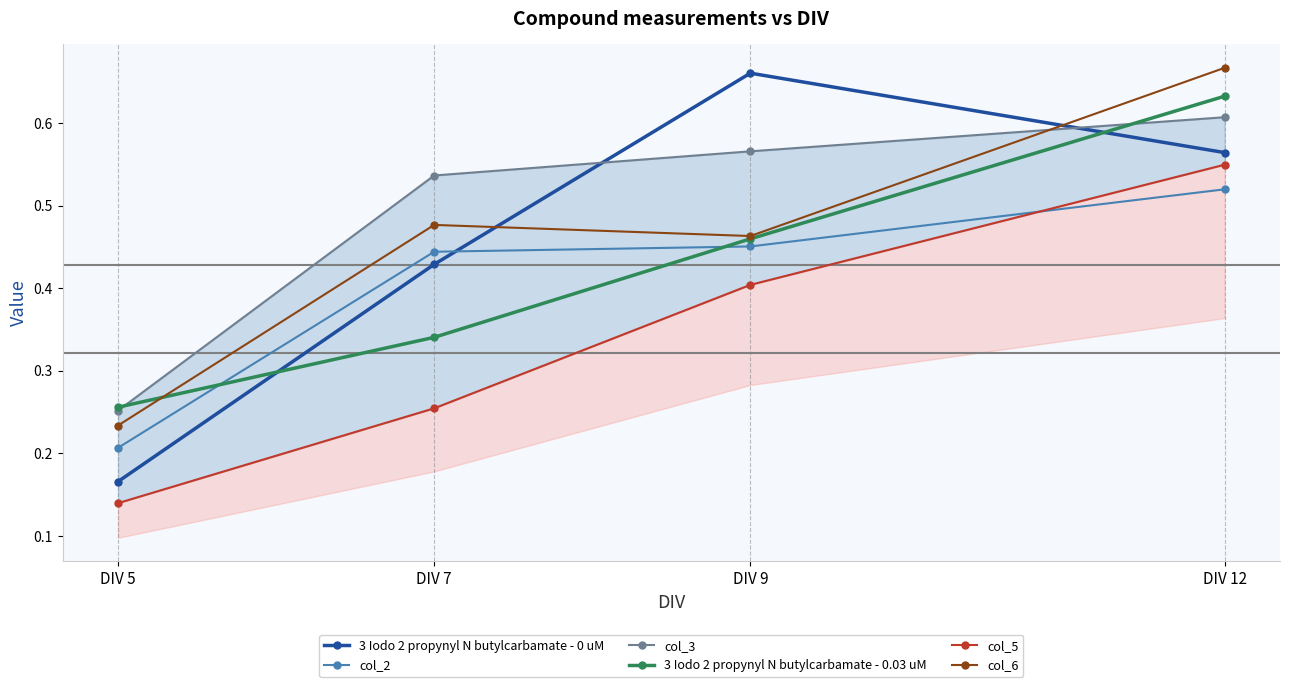

Reading left to right, list all the values displayed in this chart.

3 Iodo 2 propynyl N butylcarbamate - 0 uM: DIV 5=0.2	DIV 7=0.4	DIV 9=0.7	DIV 12=0.6
col_2: DIV 5=0.2	DIV 7=0.4	DIV 9=0.5	DIV 12=0.5
col_3: DIV 5=0.3	DIV 7=0.5	DIV 9=0.6	DIV 12=0.6
3 Iodo 2 propynyl N butylcarbamate - 0.03 uM: DIV 5=0.3	DIV 7=0.3	DIV 9=0.5	DIV 12=0.6
col_5: DIV 5=0.1	DIV 7=0.3	DIV 9=0.4	DIV 12=0.5
col_6: DIV 5=0.2	DIV 7=0.5	DIV 9=0.5	DIV 12=0.7